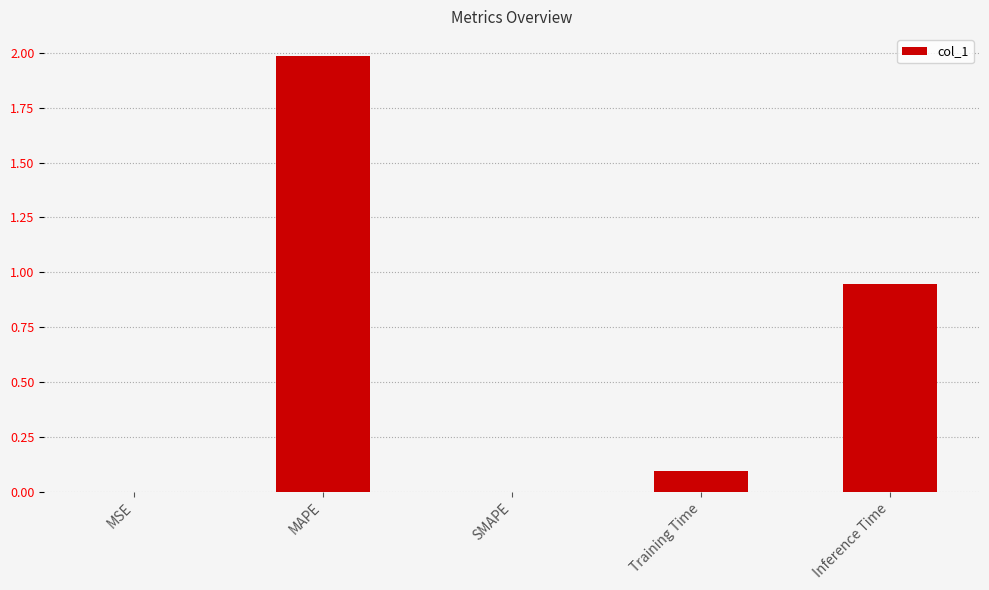

What is the greatest value displayed?

2.0